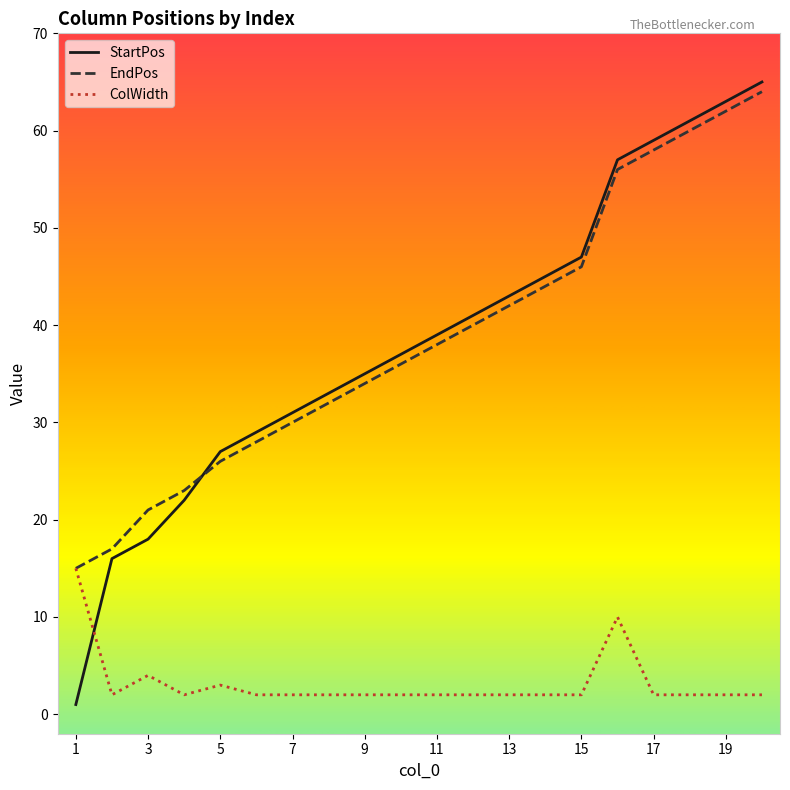

How many categories are shown in the chart?

20